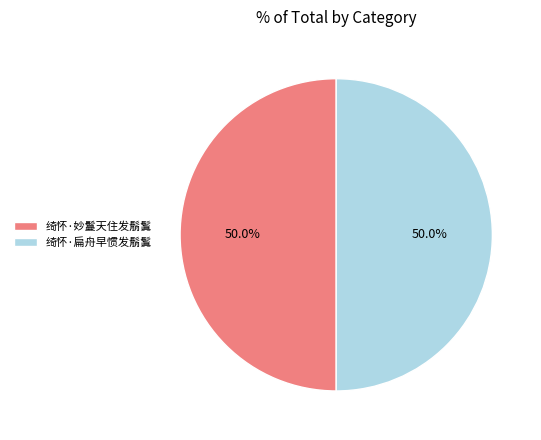

What percentage do 绮怀·扁舟早惯发鬅鬒 and 绮怀·妙鬘天住发鬅鬒 together represent?

100.0%